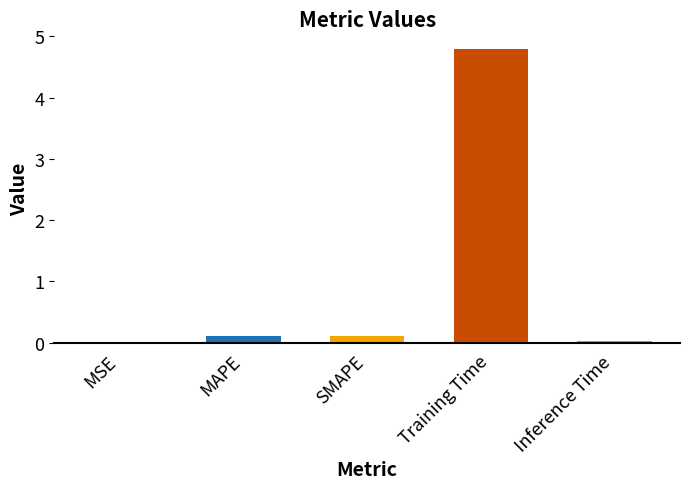

The chart shows a value of 4.8 at Training Time. True or false?

True